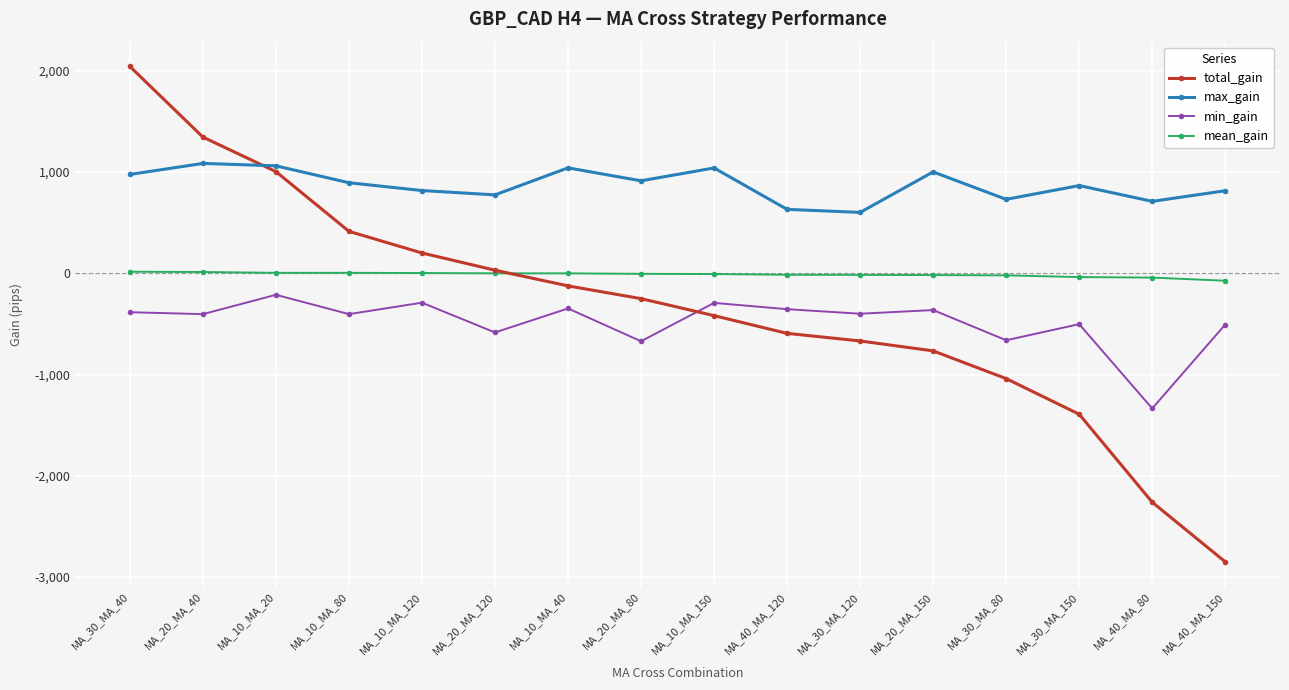

Which series has the largest total across all categories?

max_gain